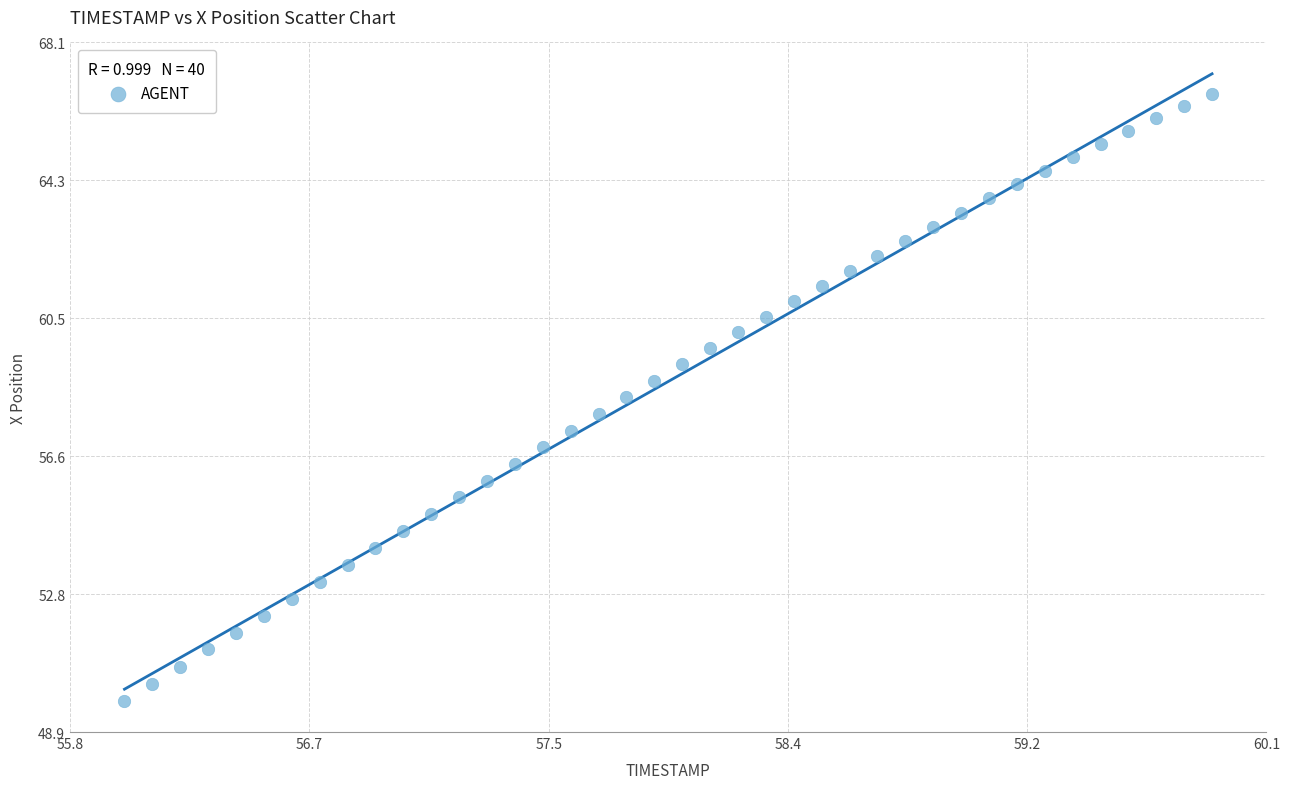

What is the range of Y values (max minus min)?

16.9